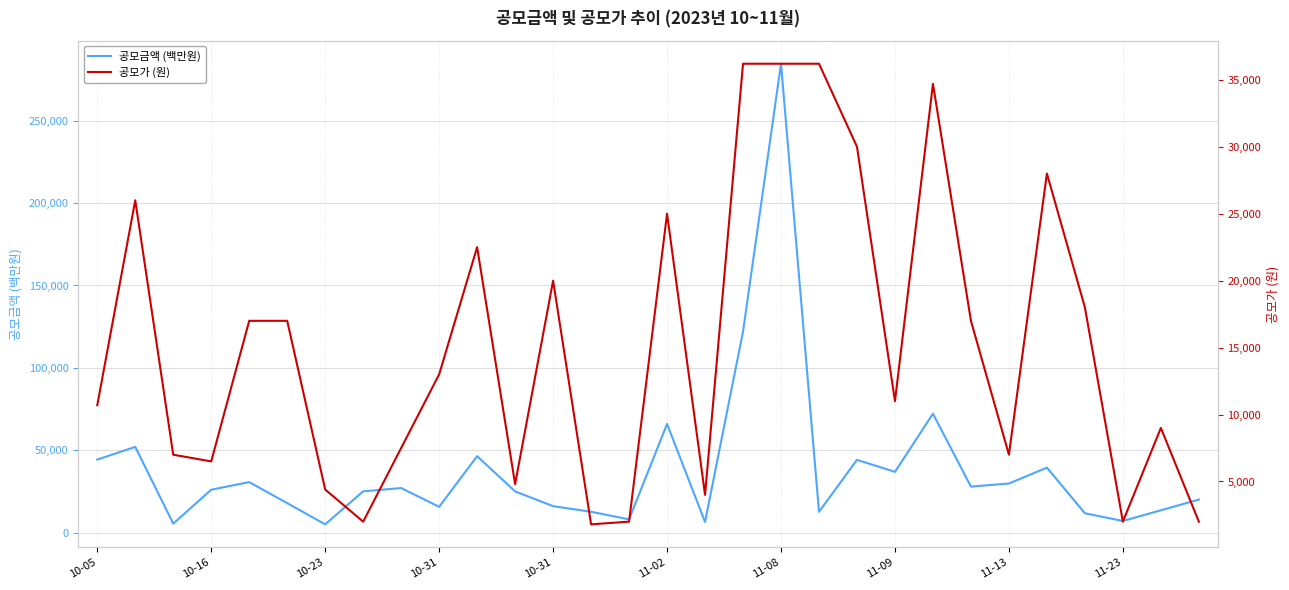

Count the number of categories in the chart.

30